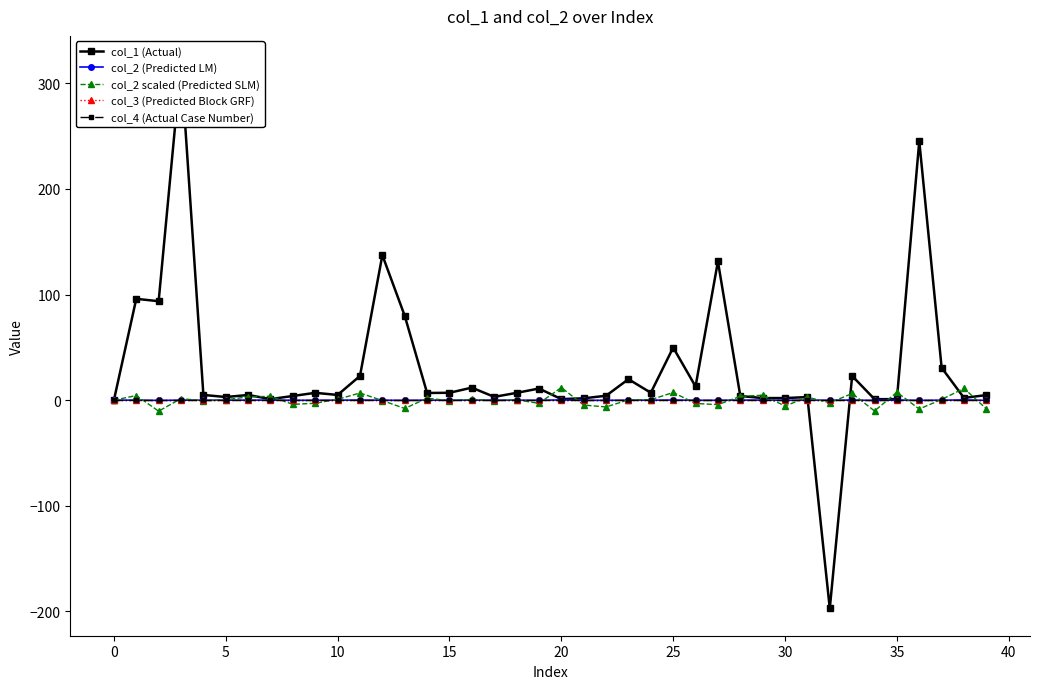

How many values in col_2 (Predicted LM) are above zero?

21